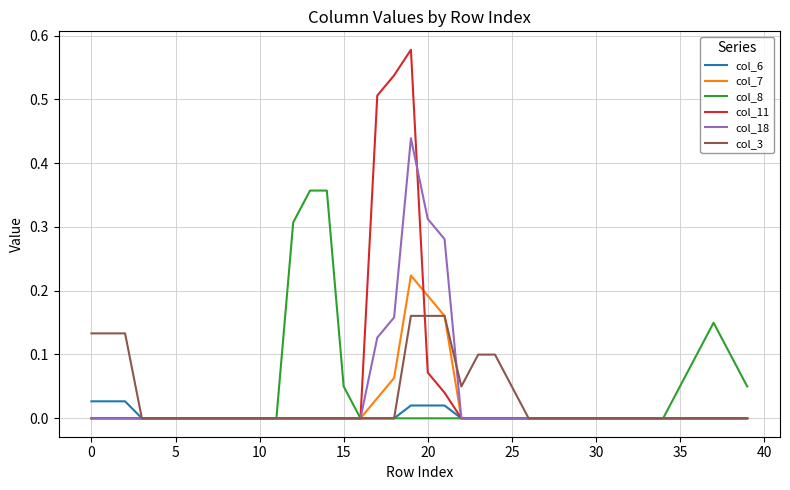

Which series has the largest total across all categories?

col_11